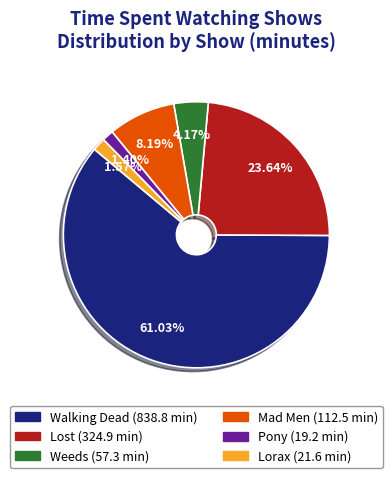

How many segments does this pie chart have?

6